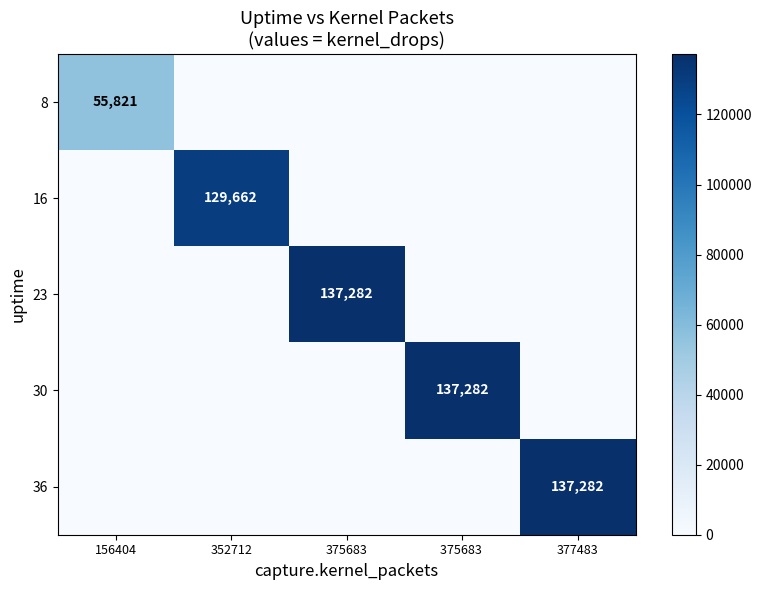

True or false: 16 has a value of 129662 at 352712.

True